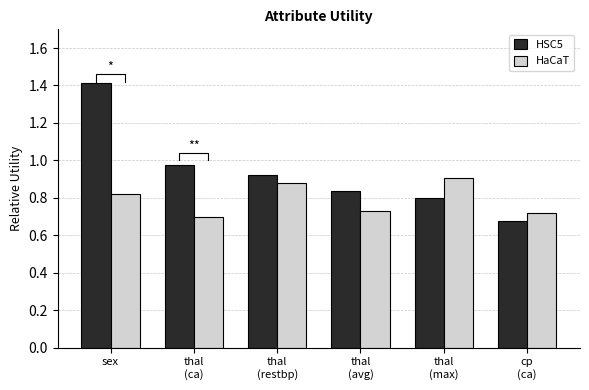

Rank the series by their average value, from lowest to highest.

HaCaT, HSC5